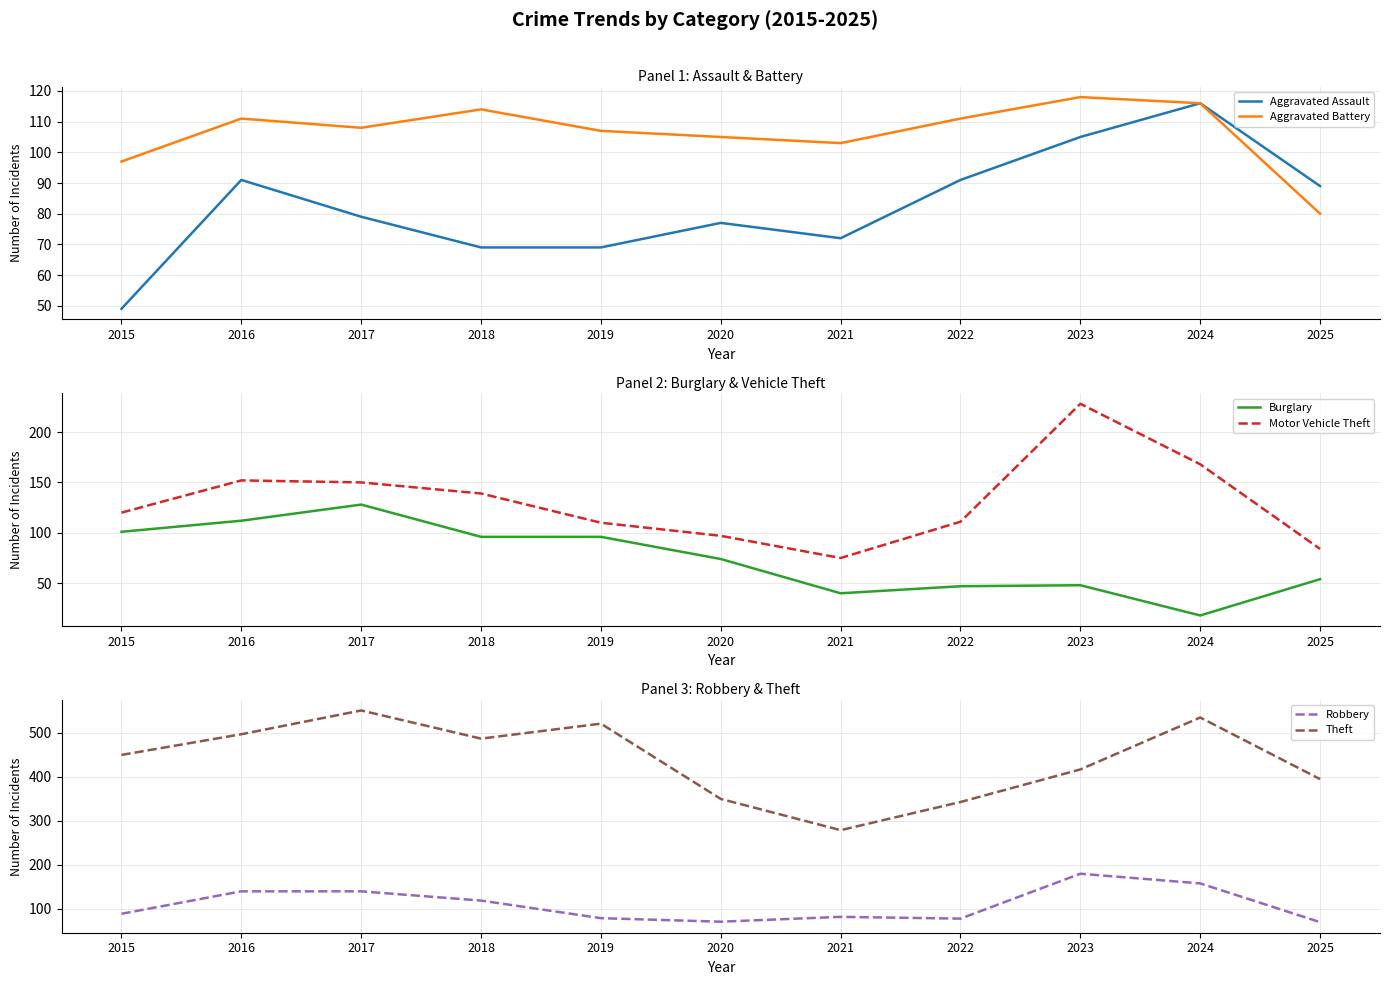

Is it true that Motor Vehicle Theft equals 36 at 2017?

False